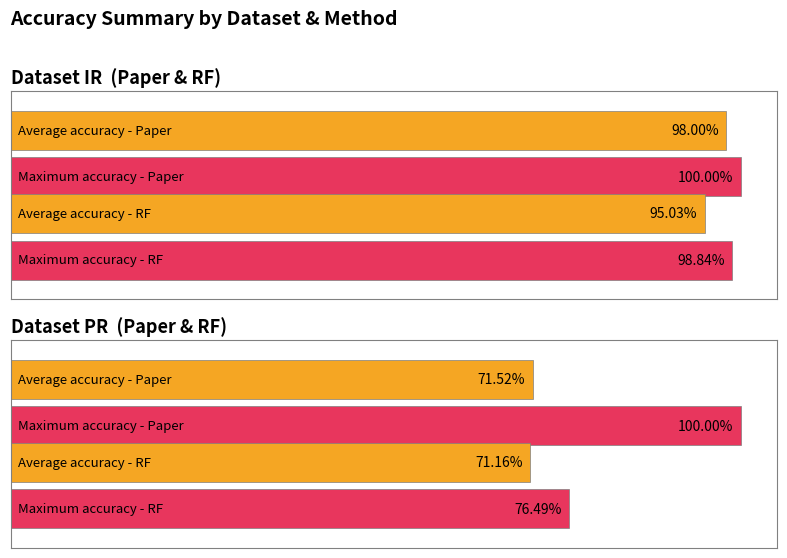

The value of RF_test_accuracy at IR-RF is 32.2. True or false?

False